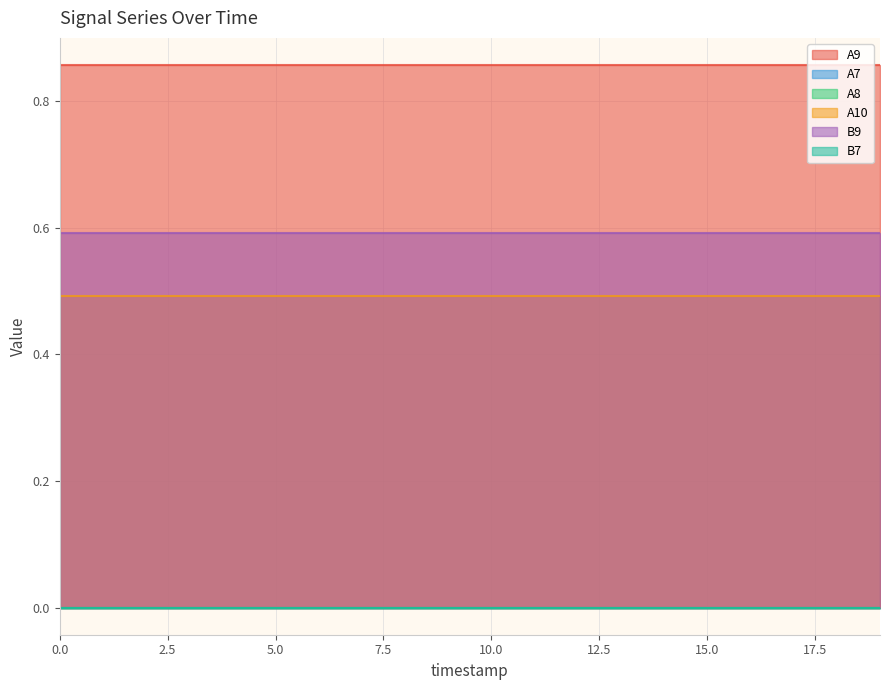

Which series changed the most between 15 and 19?

A9